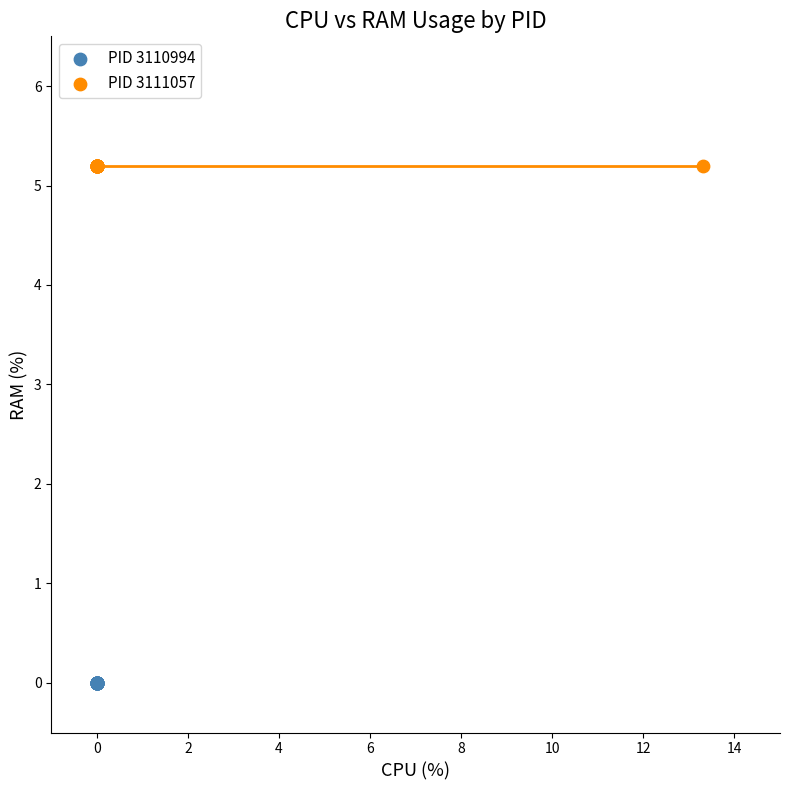

Which series reaches the maximum Y coordinate?

PID 3111057